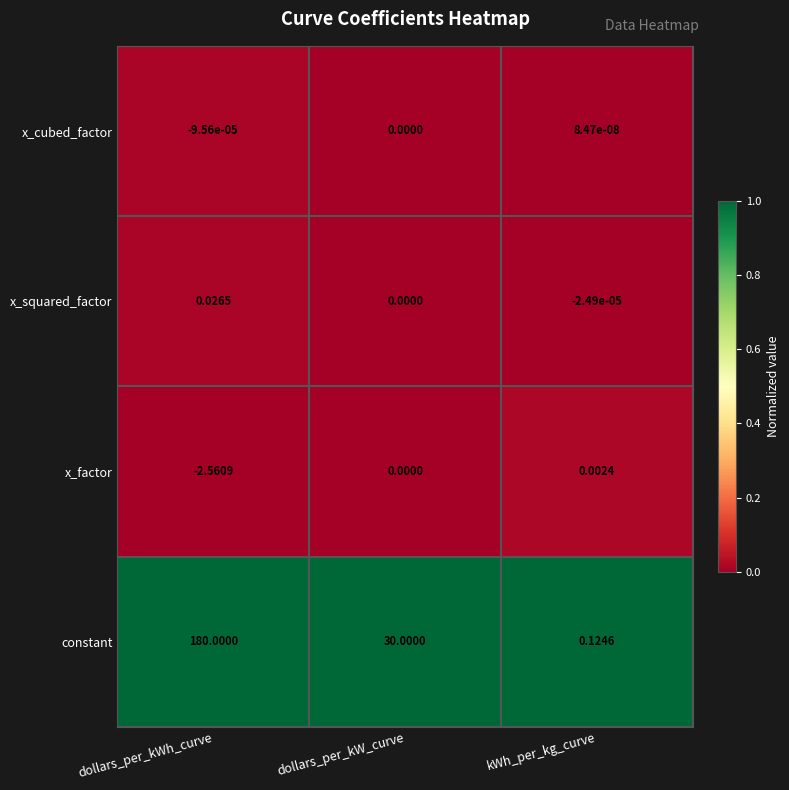

At dollars_per_kWh_curve, list the series in order from smallest to largest.

x_factor, x_cubed_factor, x_squared_factor, constant